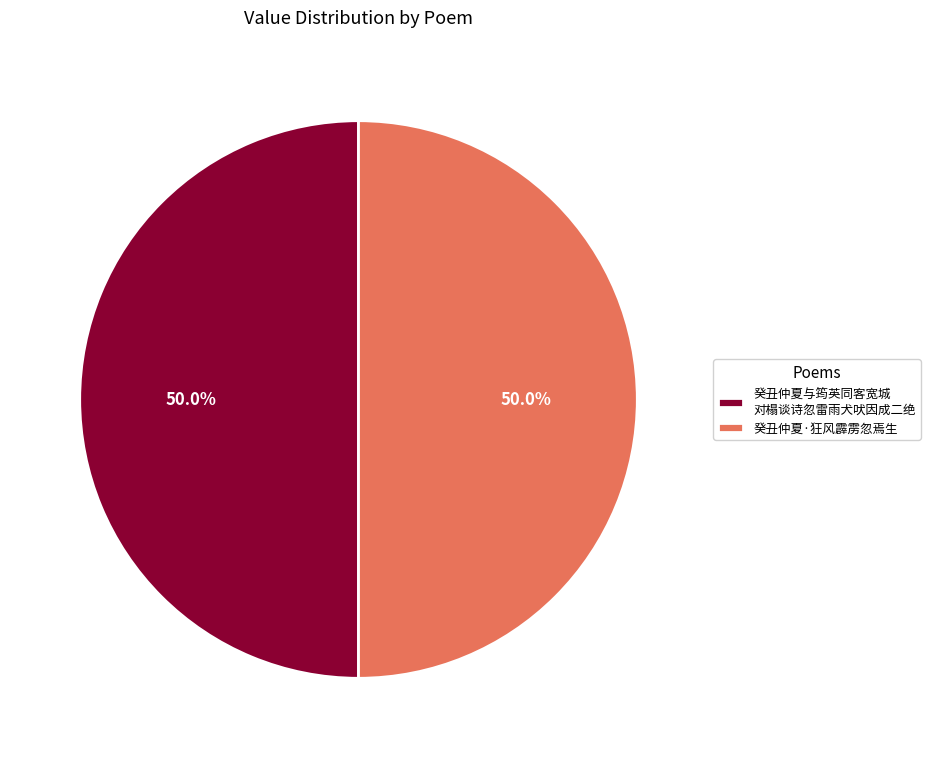

Approximately how many times larger is the value at 癸丑仲夏·狂风霹雳忽焉生 compared to 癸丑仲夏与筠英同客宽城 对榻谈诗忽雷雨犬吠因成二绝?

1.0